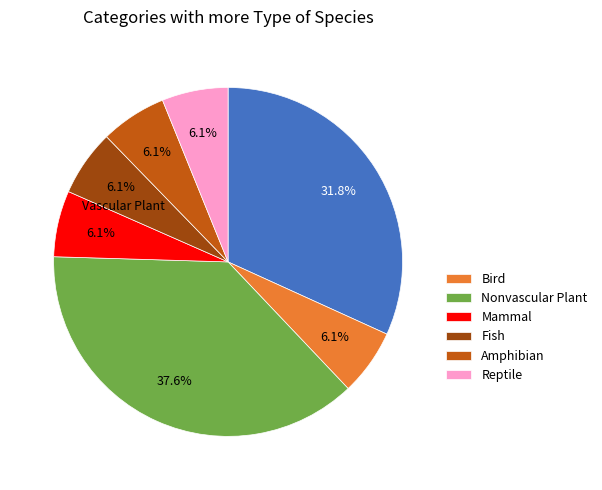

Does any single category account for the majority?

No